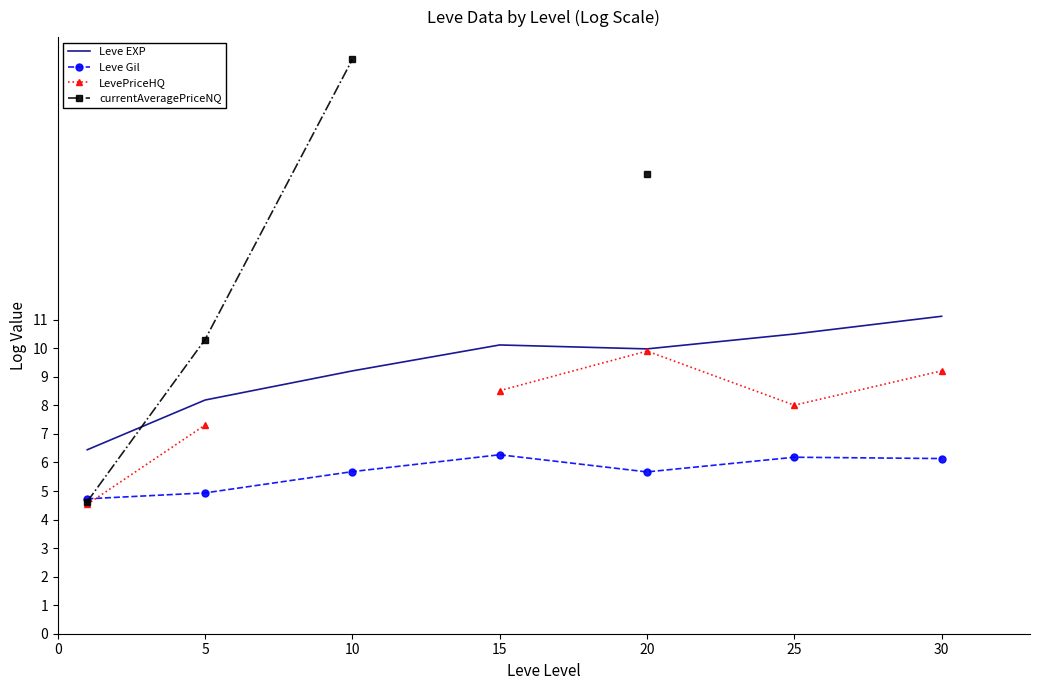

The Leve EXP series shows 11.5 at 5. True or false?

False